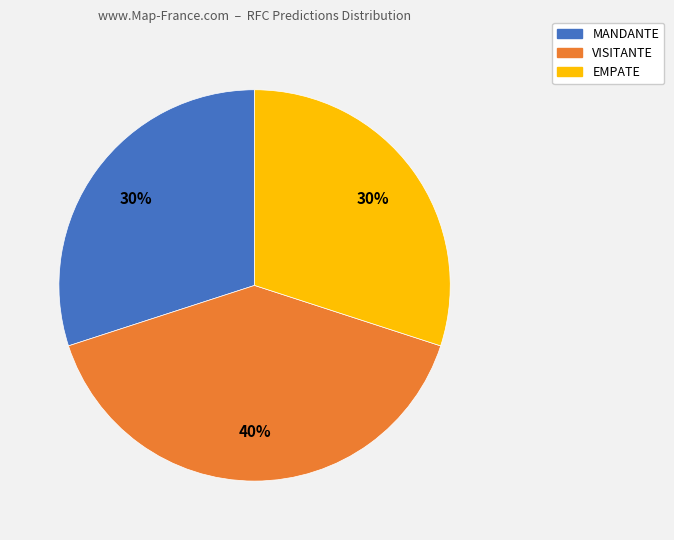

Is there a majority slice in this chart?

No